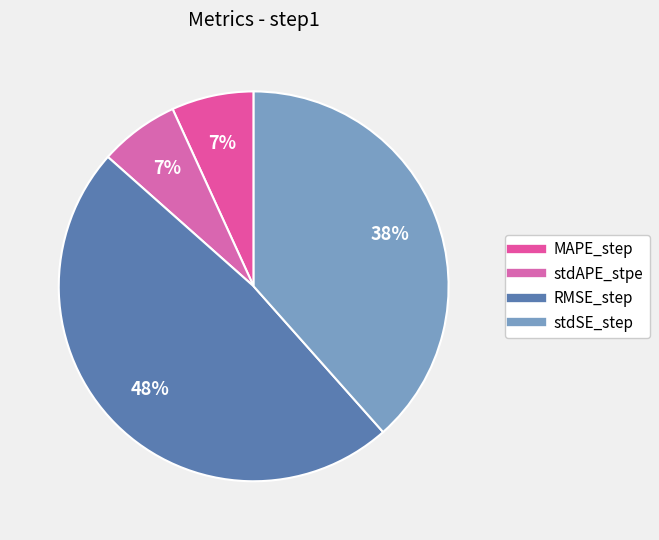

How much of the chart is everything except stdSE_step?

61.6%